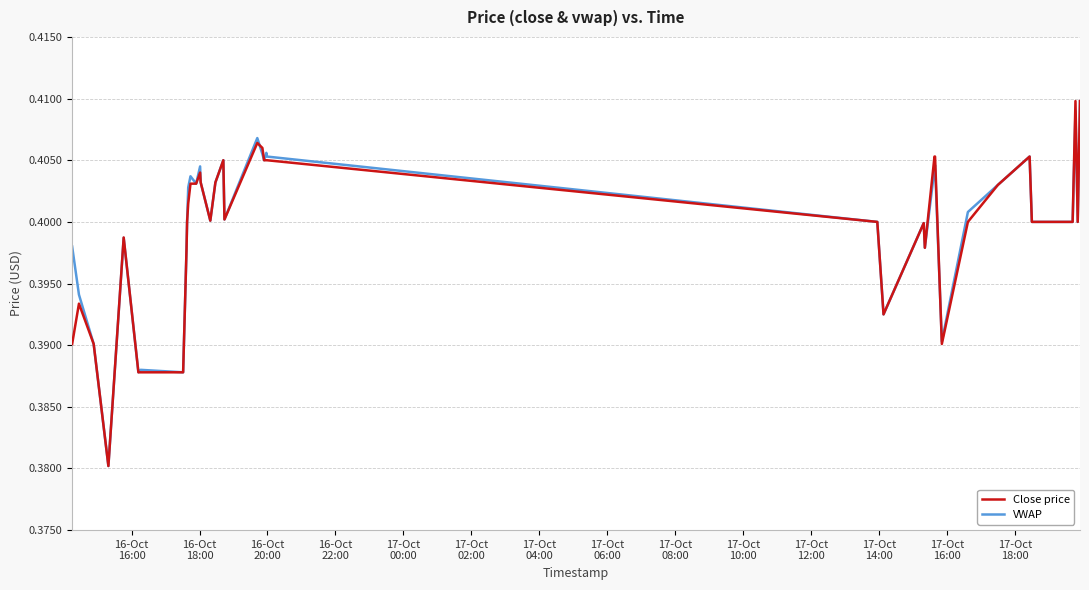

List the series in order of their peak value, highest first.

Close price, VWAP